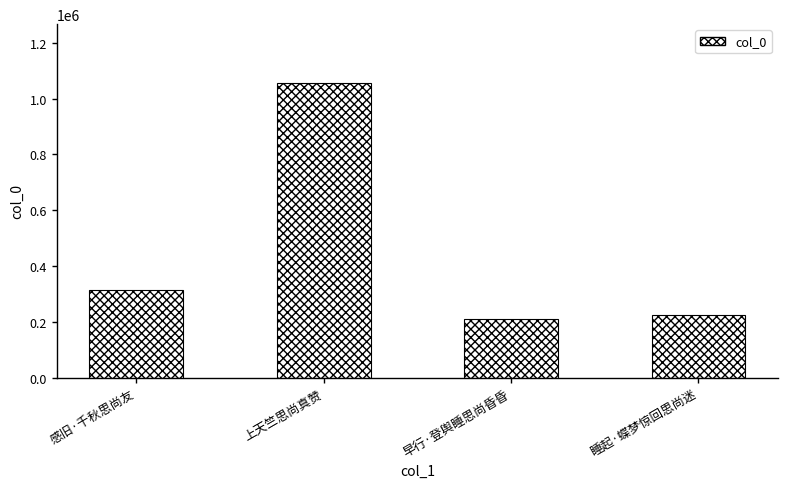

What is the average value?

451995